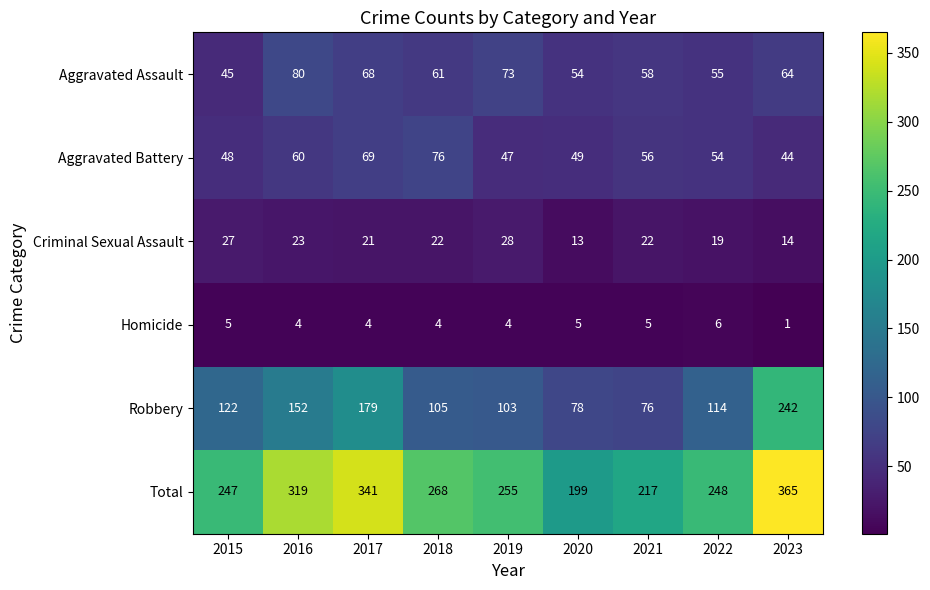

Which series has the largest total across all categories?

Total